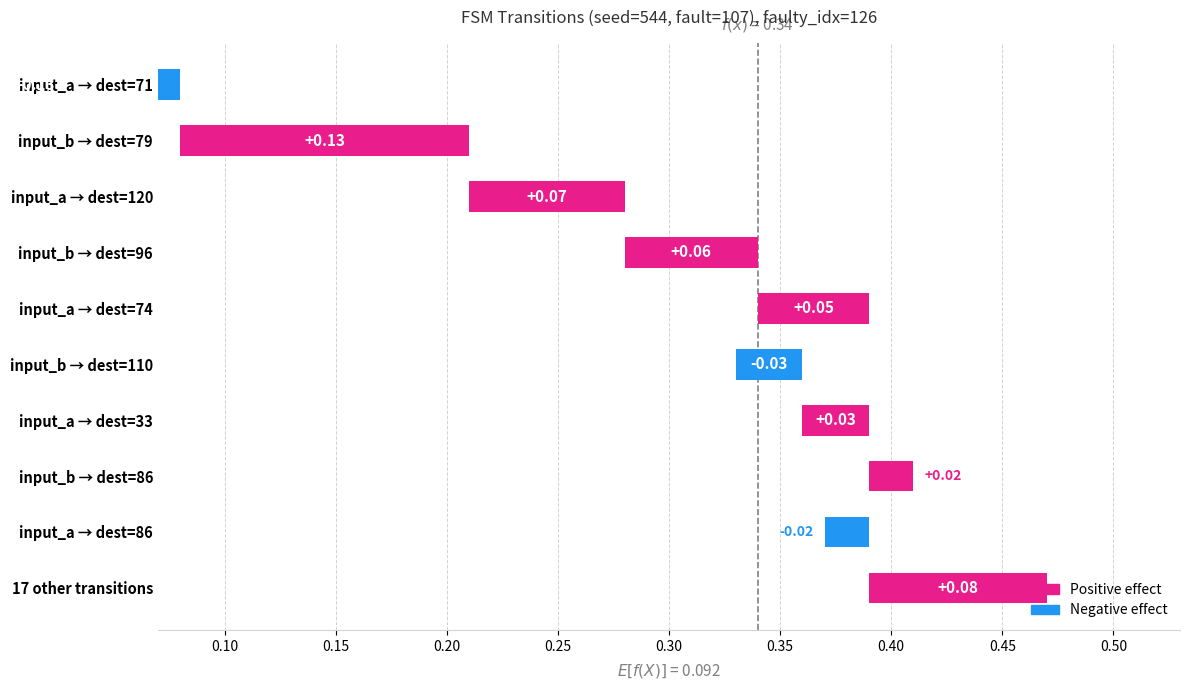

How many values are below 0?

3